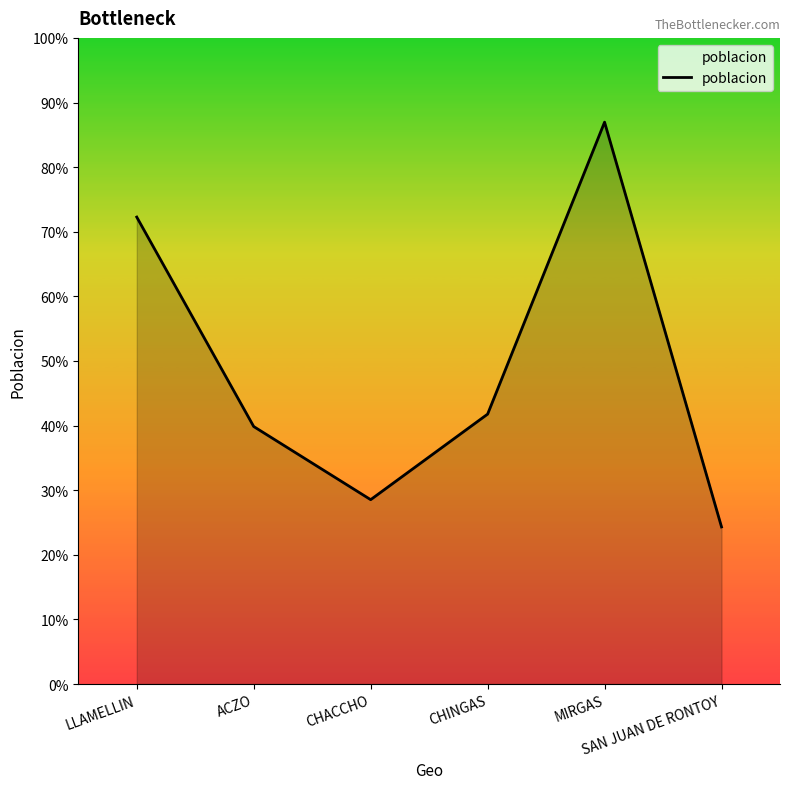

Does the chart have visible grid lines?

No